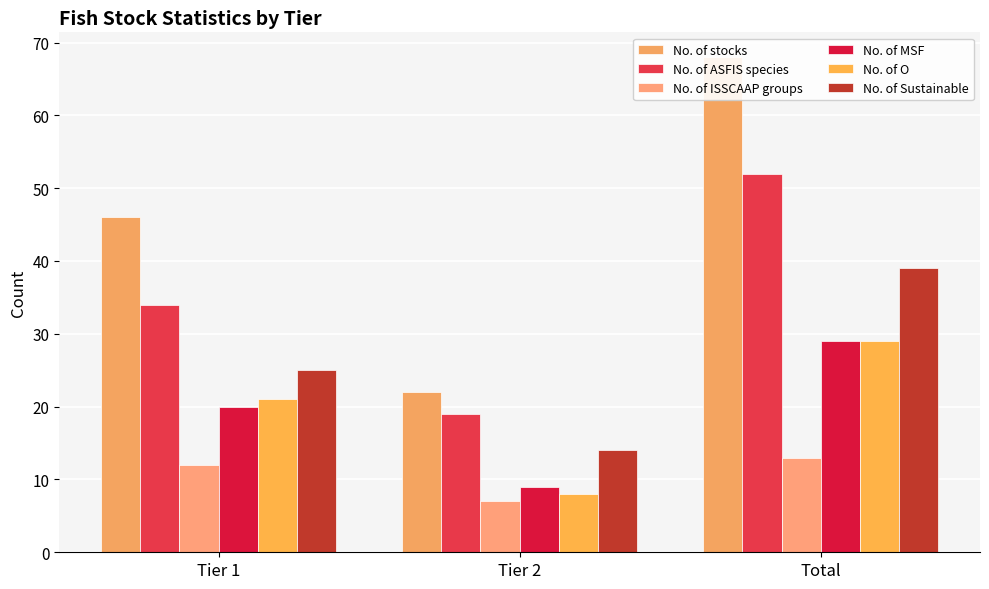

At how many categories does at least one series exceed 51?

1